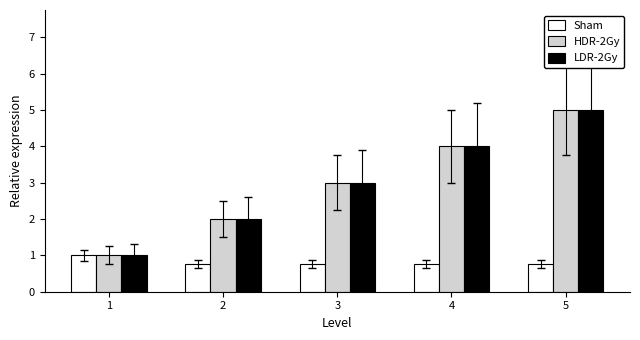

True or false: LDR-2Gy has a value of 1.0 at 1.

True